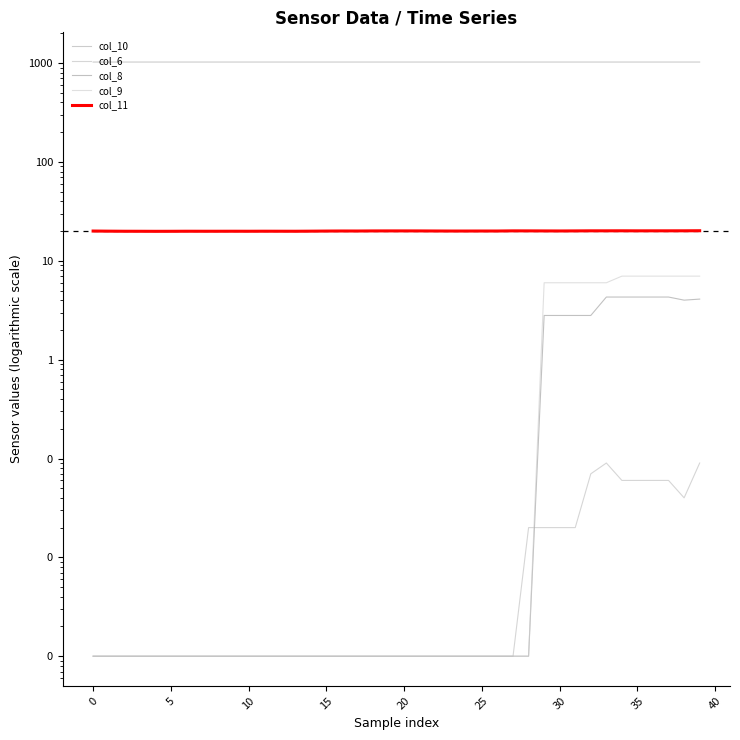

What is the difference between the maximum and minimum values in the col_6 series?

0.1